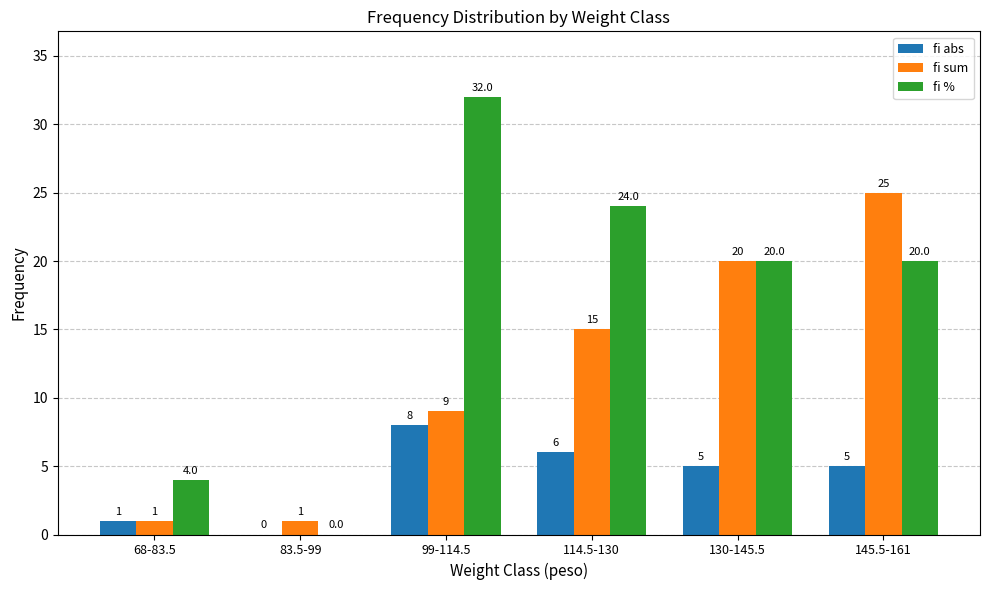

Is it true that fi abs equals 3 at 130-145.5?

False